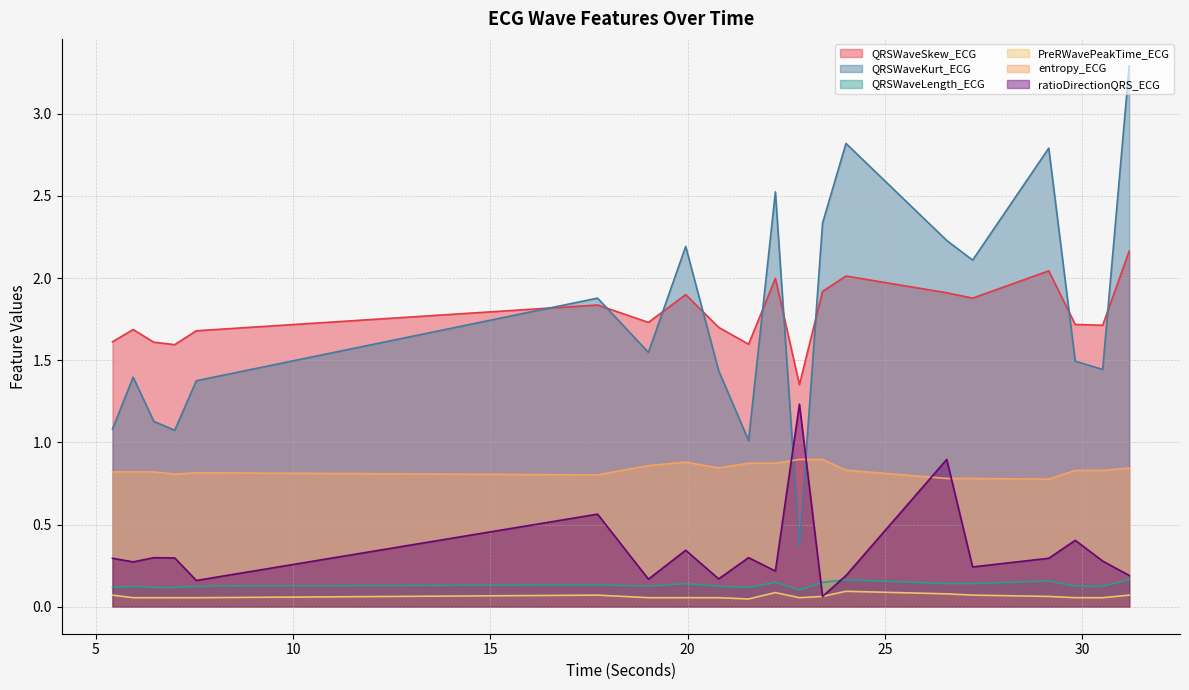

Which series has the largest range (max minus min)?

QRSWaveKurt_ECG